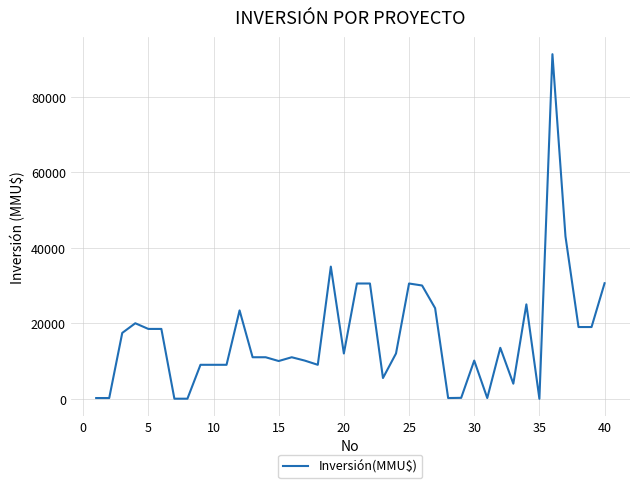

What is the difference between the maximum and minimum values?

91250